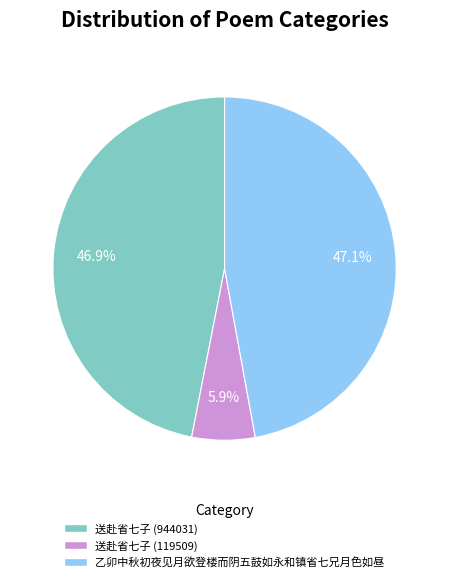

Between 送赴省七子 (119509) and 送赴省七子 (944031), which is larger?

送赴省七子 (944031)